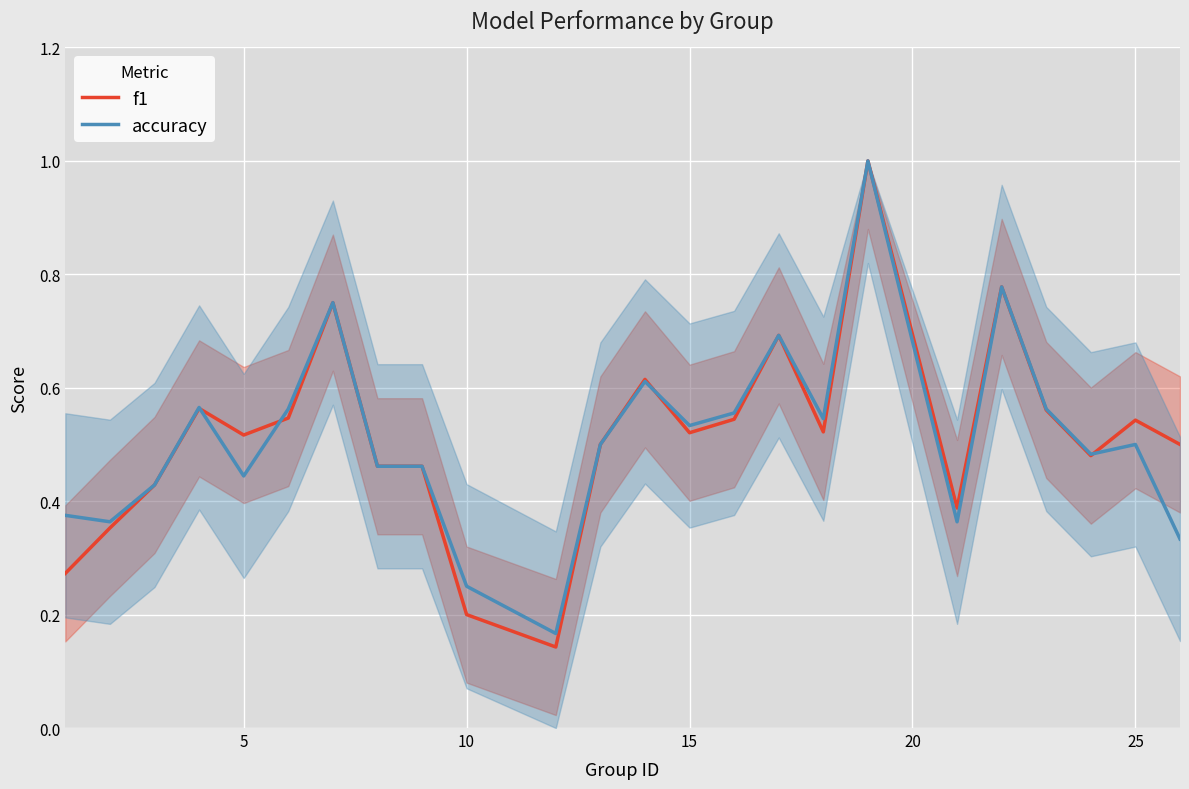

How many accuracy values are between 0 and 1?

24